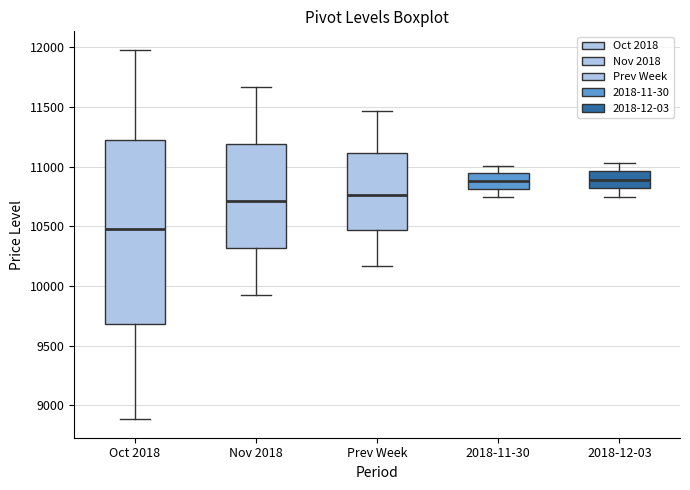

Which box has the lowest median line?

Oct 2018